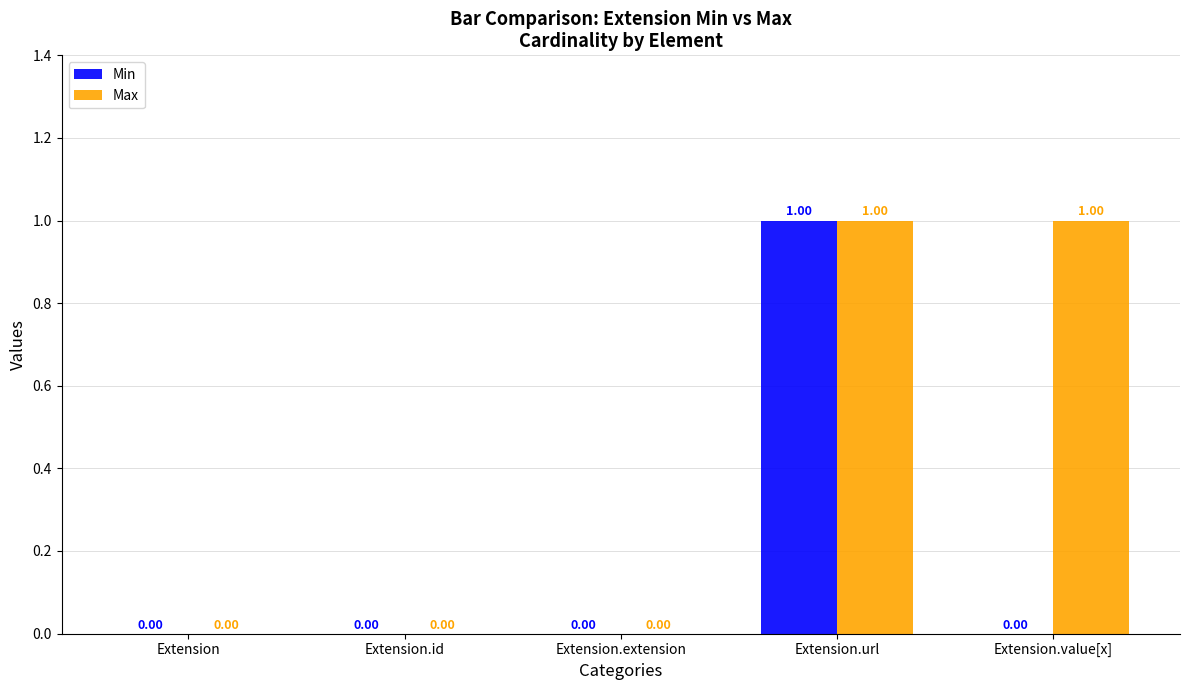

Reading left to right, transcribe all the data shown in this chart.

Min: Extension=0	Extension.id=0	Extension.extension=0	Extension.url=1	Extension.value[x]=0
Max: Extension=0	Extension.id=0	Extension.extension=0	Extension.url=1	Extension.value[x]=1